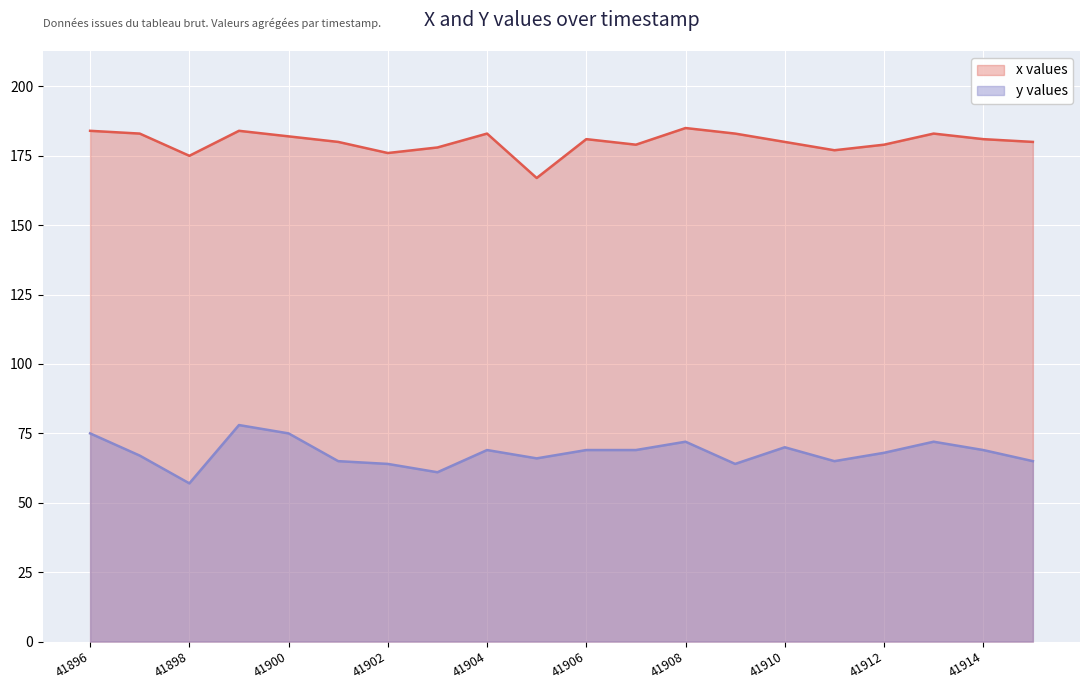

Which series changed the most between 41902 and 41915?

x values